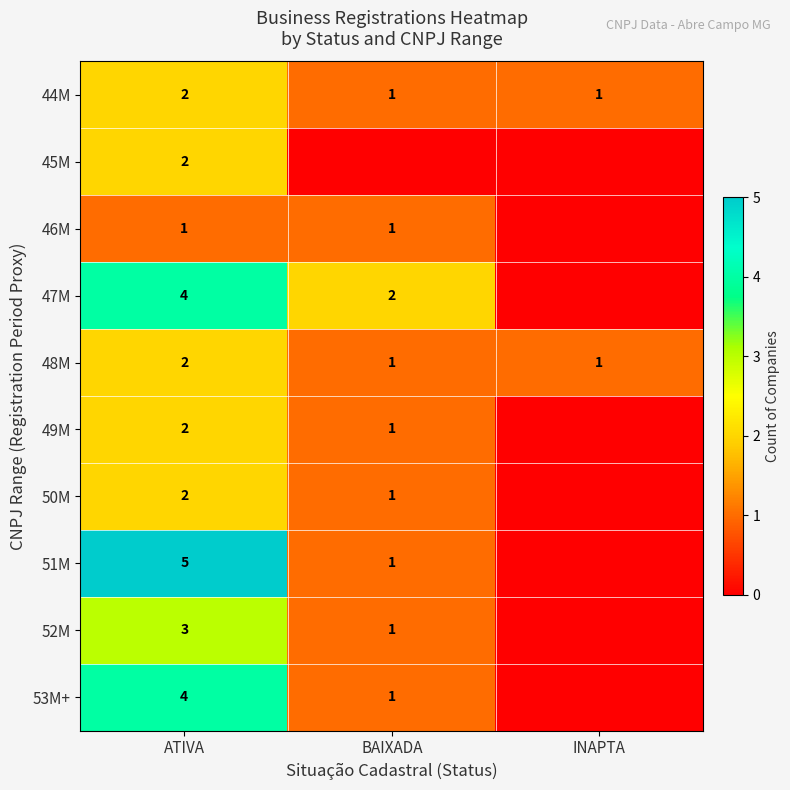

What is the spread (max minus min) of values at ATIVA?

4